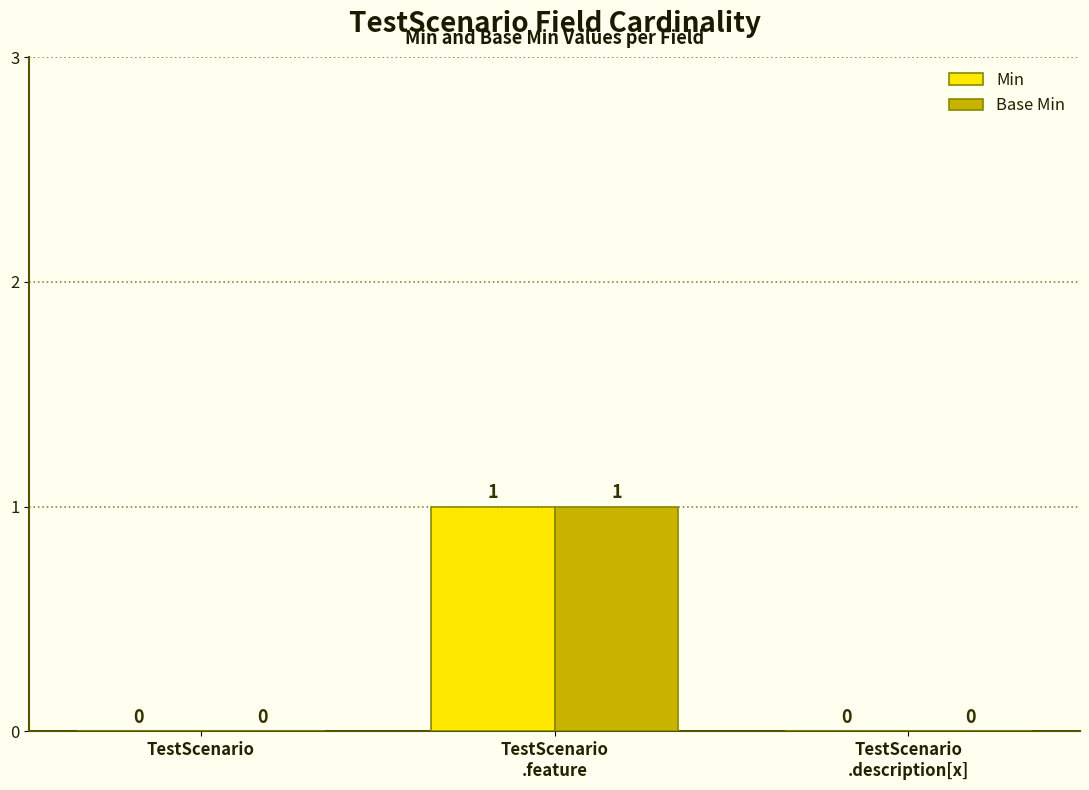

How many Base Min values are between 0 and 1?

3